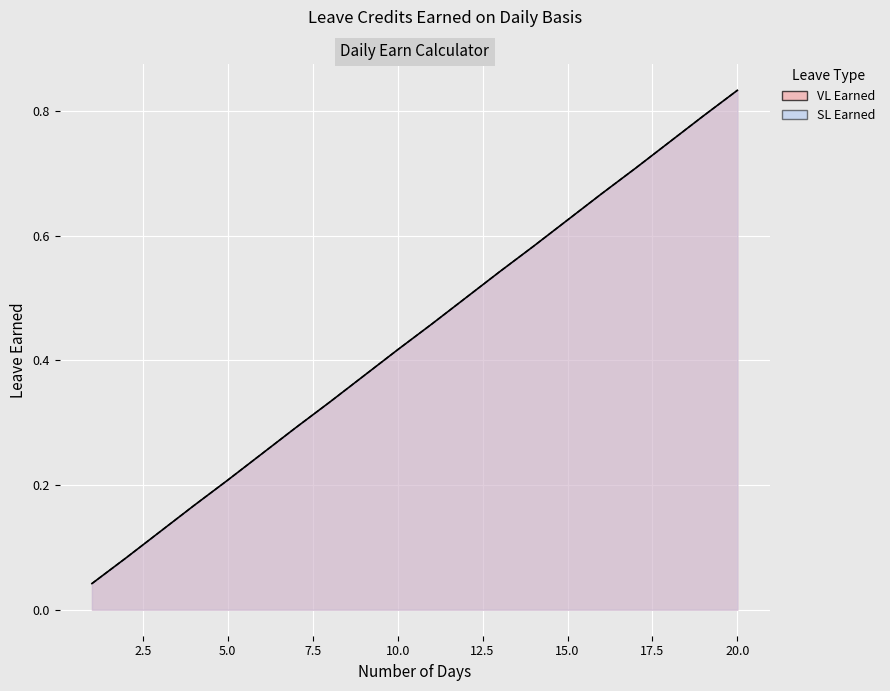

What is the value of the VL Earned point at the 17th from the left?

0.7